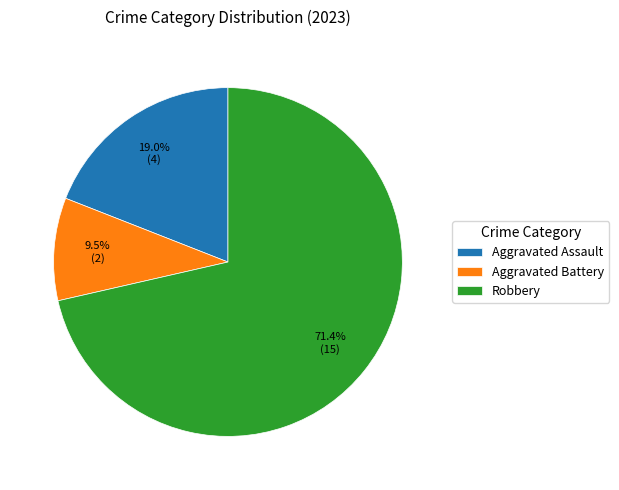

What percentage do Aggravated Assault and Robbery together represent?

90.5%